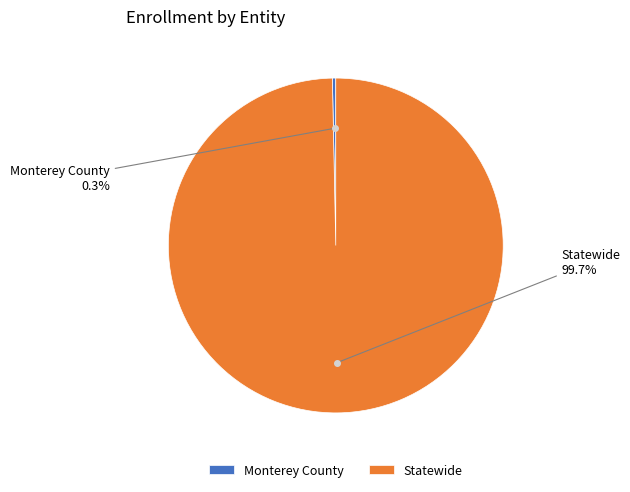

How many segments does this pie chart have?

2